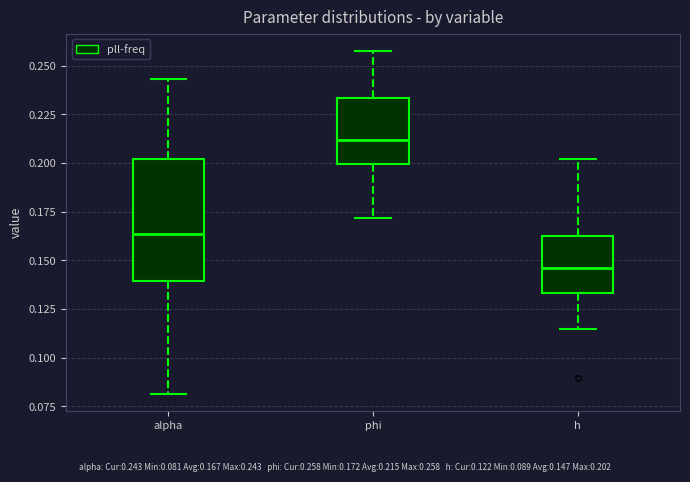

Reading left to right, read every box against the y-axis: the position of its median line, the range the box covers, and the ends of its whiskers. The values are not printed on the chart, so give them approximately, as read against the axis.

alpha: median 0.165, box 0.140 to 0.200, whiskers 0.080 to 0.245
phi: median 0.210, box 0.200 to 0.235, whiskers 0.170 to 0.260
h: median 0.145, box 0.135 to 0.160, whiskers 0.115 to 0.200